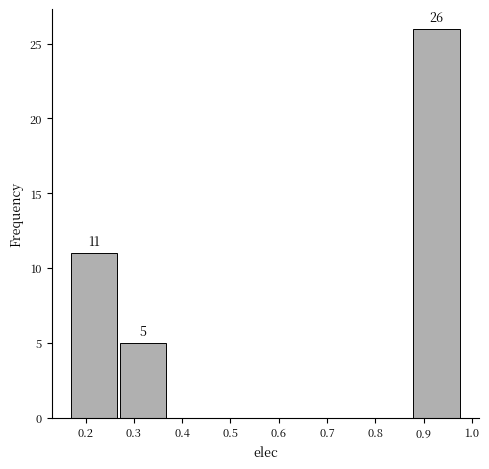

Which range on the x-axis has the tallest bar?

0.88 to 0.98